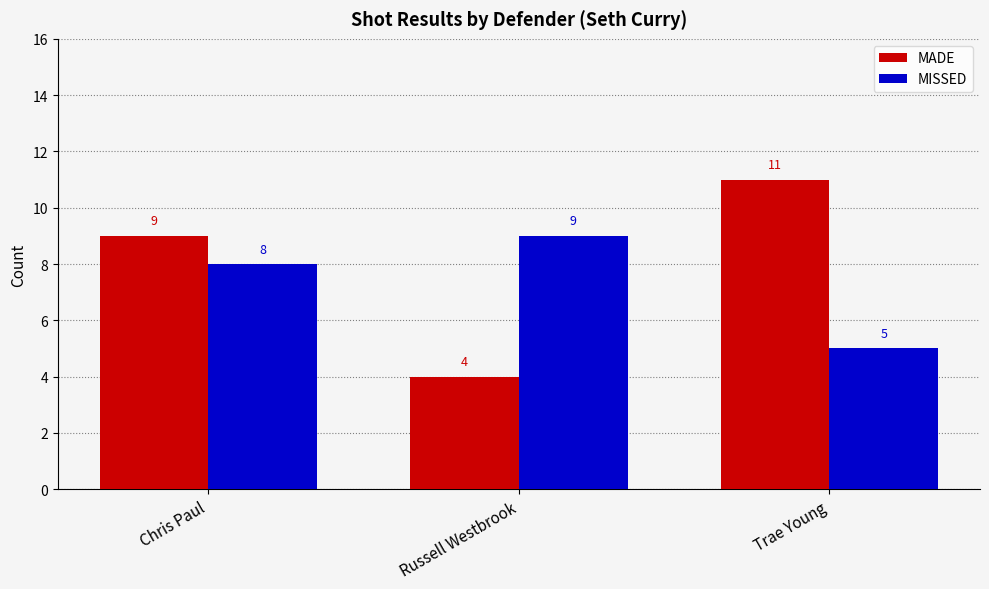

How many groups of bars are there?

3